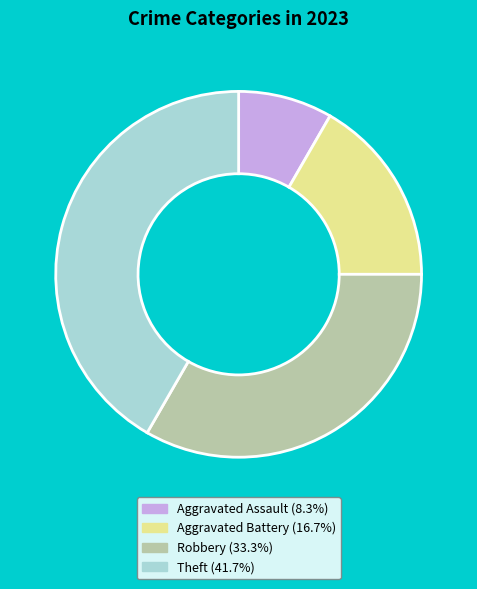

Is Theft (41.7%) the majority of the pie?

No